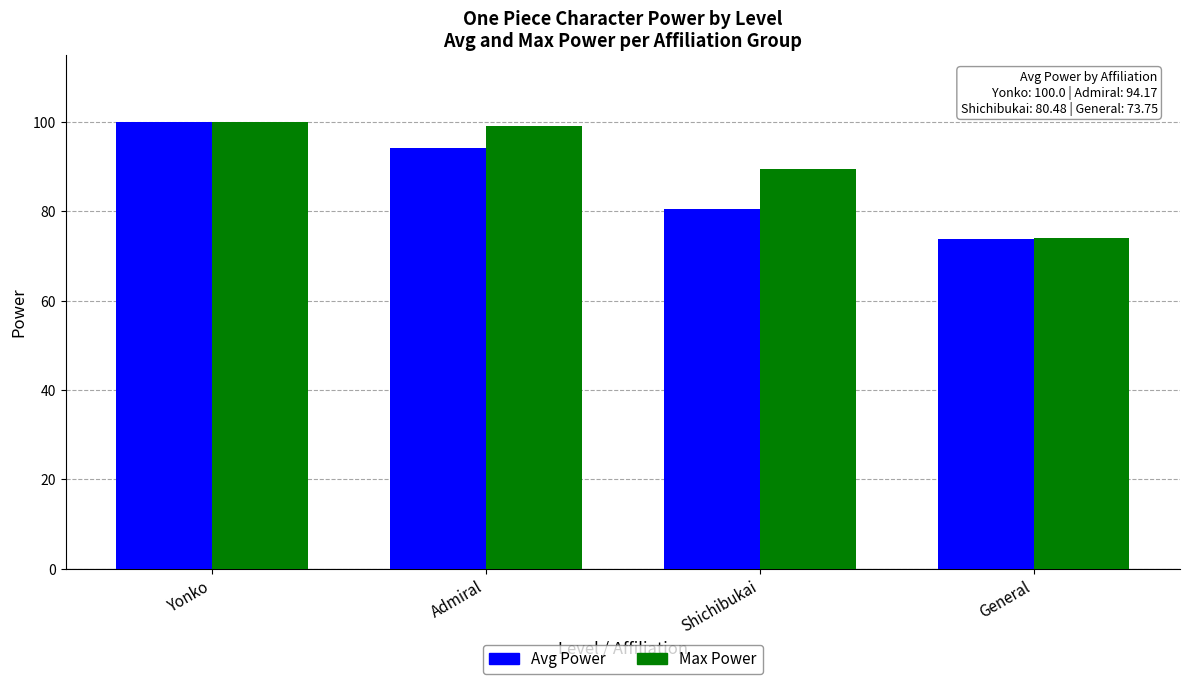

What is the average value of the Avg Power series?

87.1